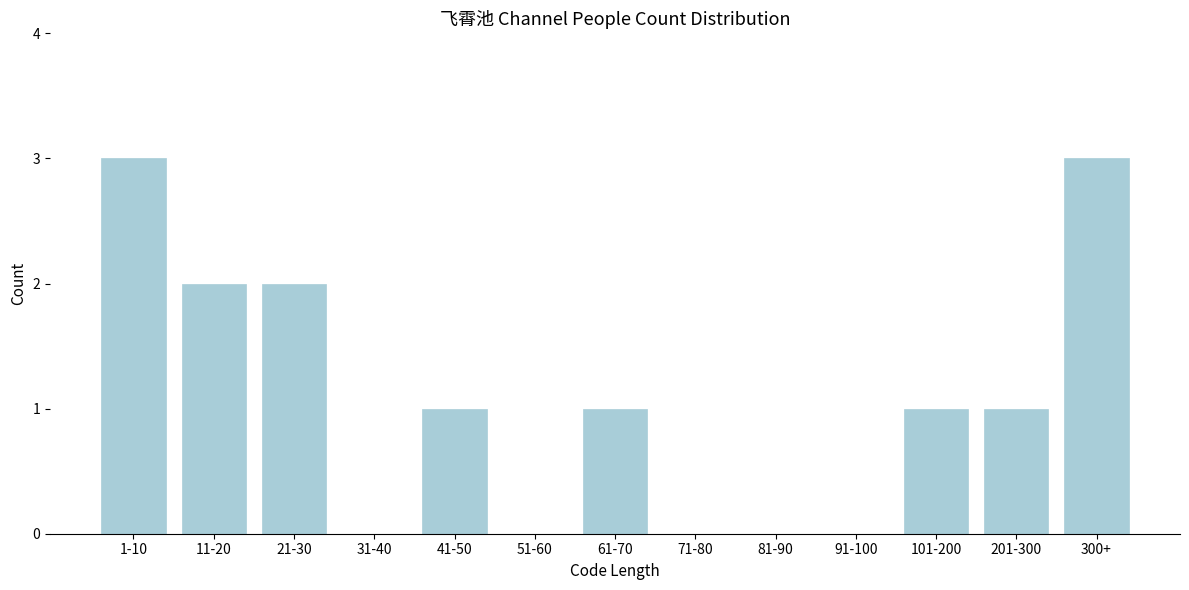

Reading left to right, extract all data points from this chart.

1-10=3	11-20=2	21-30=2	31-40=0	41-50=1	51-60=0	61-70=1	71-80=0	81-90=0	91-100=0	101-200=1	201-300=1	300+=3